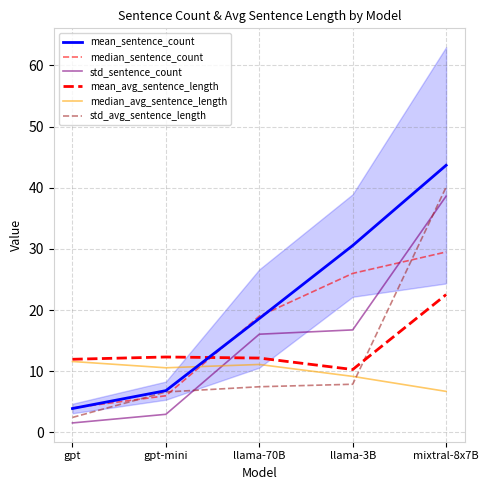

True or false: std_sentence_count has more than 1 interior local peaks.

False